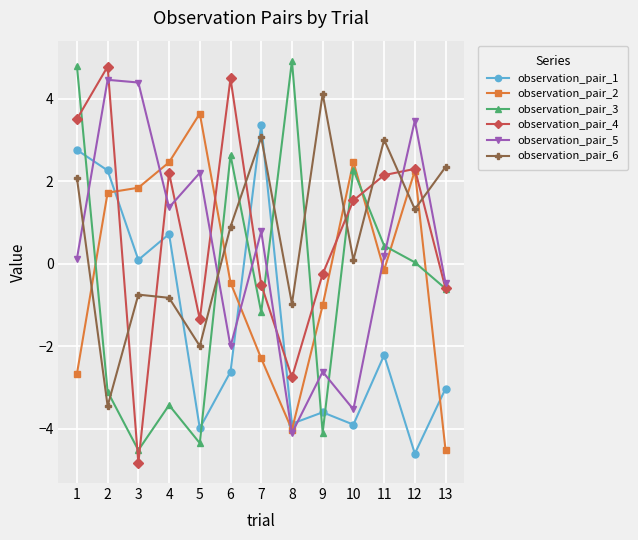

In observation_pair_6, how many points are lower than both neighbors (excluding endpoints)?

5